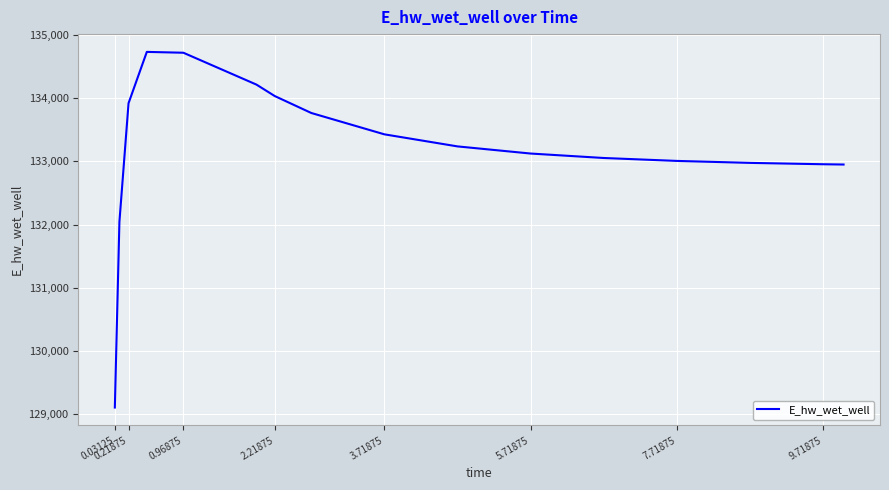

What is the difference between the maximum and minimum values?

5623.3